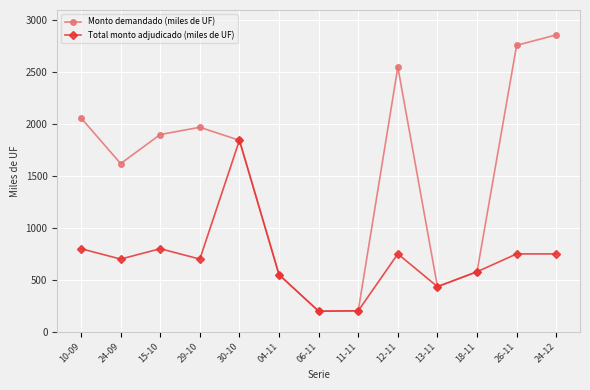

The value of Monto demandado (miles de UF) at 10-09 is 845.7. True or false?

False